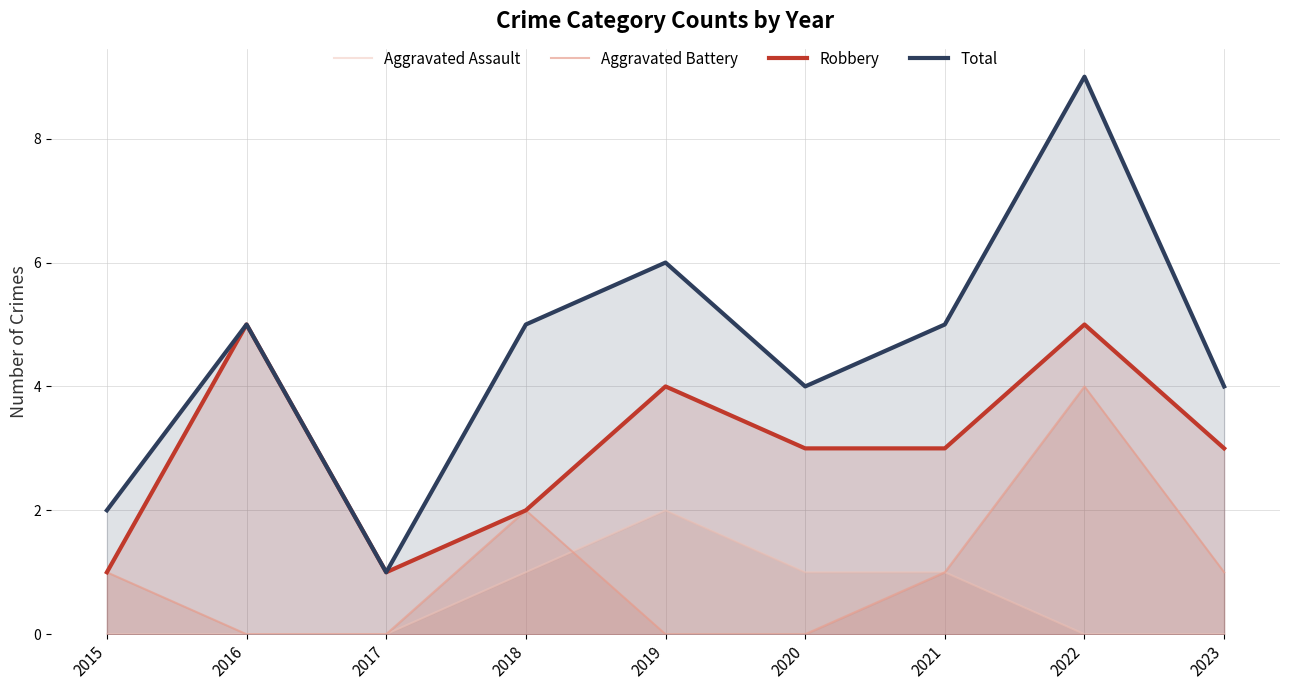

True or false: Total and Aggravated Assault cross at least once.

False